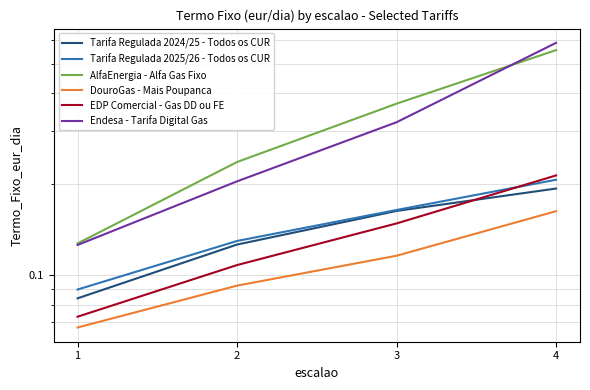

How many distinct data groups are displayed?

6